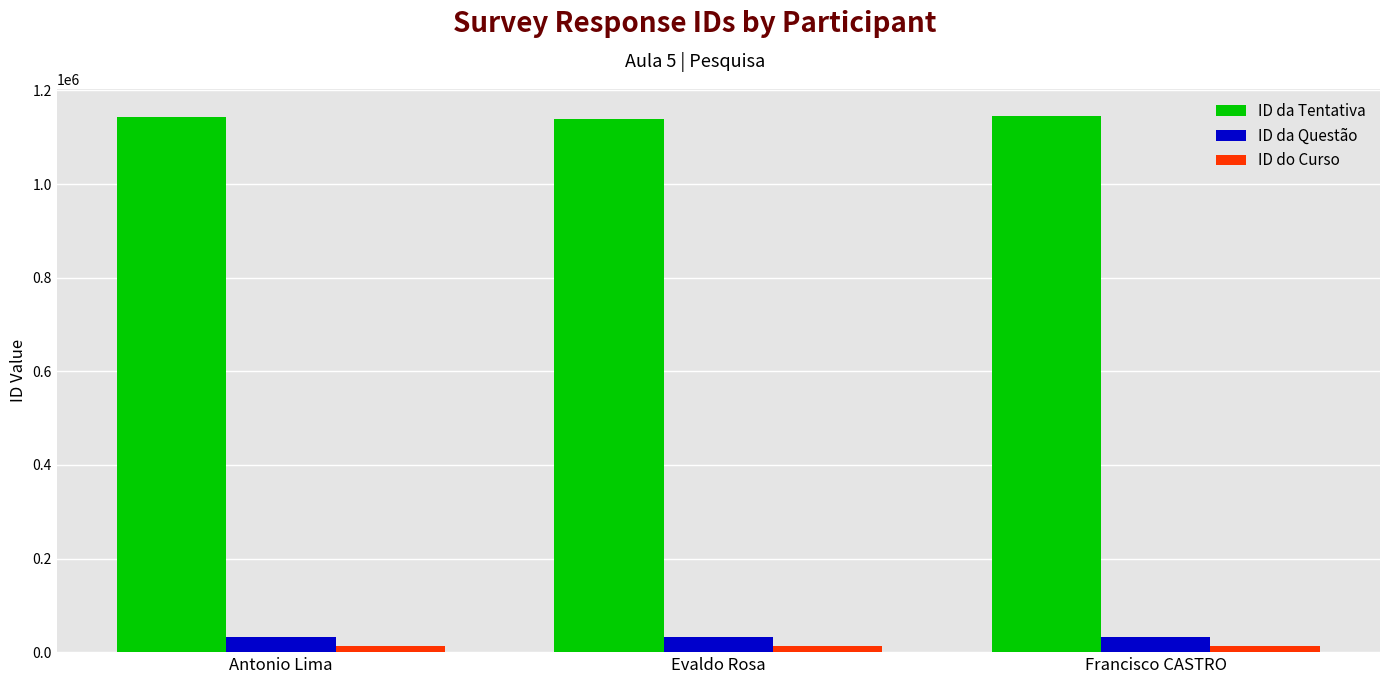

At how many categories does at least one series exceed 124375?

3